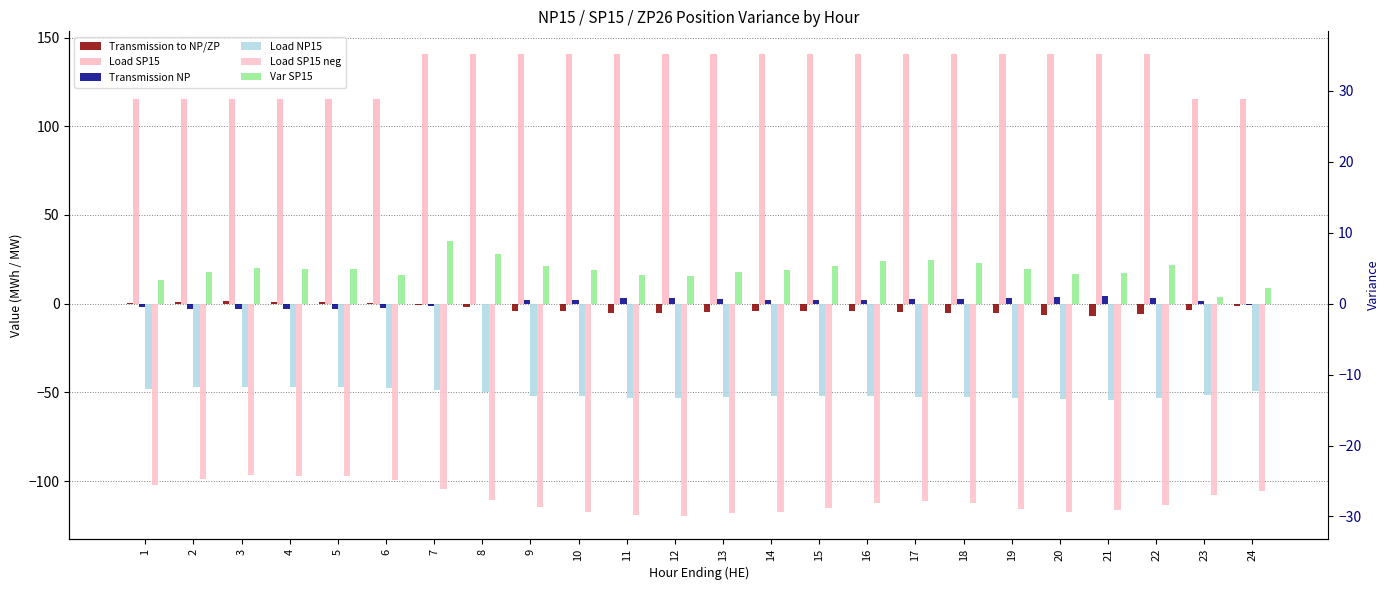

Rank the series by their maximum value, from highest to lowest.

Load SP15, Var SP15, Transmission NP, Transmission to NP/ZP, Load NP15, Load SP15 neg